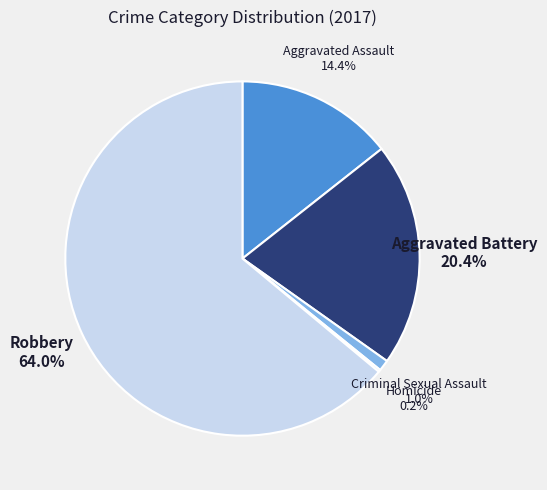

Which has a higher value, Robbery or Aggravated Battery?

Robbery